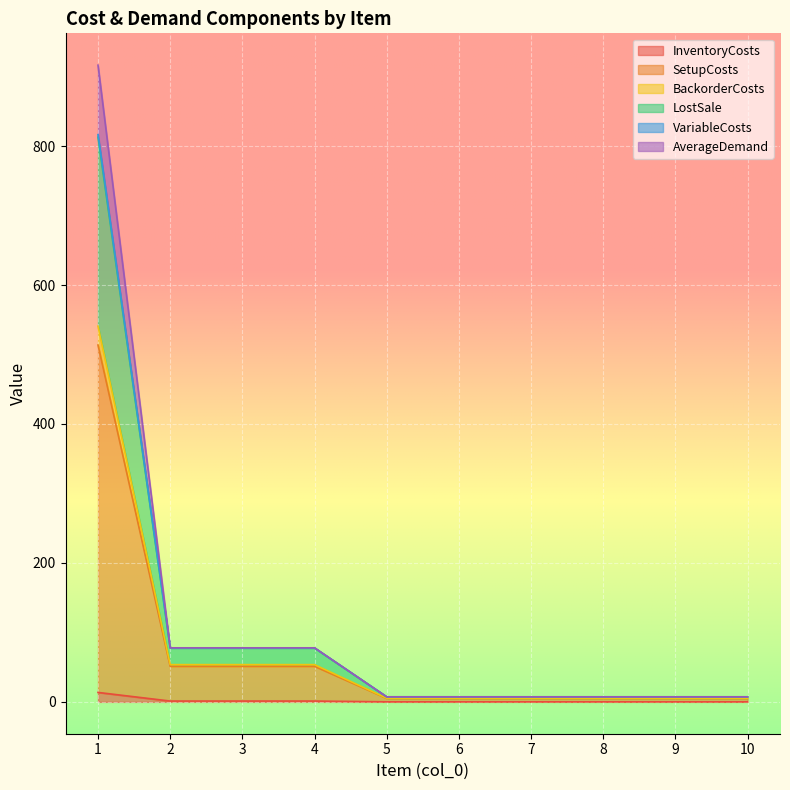

At which category is the sum across all series the highest?

1